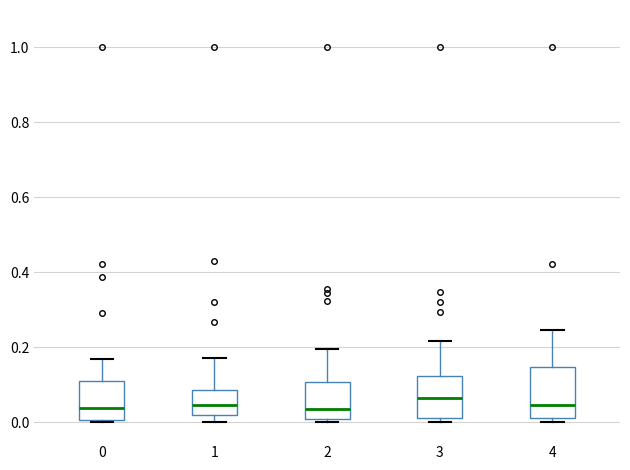

Reading left to right, read every box against the y-axis: the position of its median line, the range the box covers, and the ends of its whiskers. The values are not printed on the chart, so give them approximately, as read against the axis.

0: median 0.04, box 0.00 to 0.12, whiskers 0.00 (just below the box's lower edge) to 0.16
1: median 0.04, box 0.02 to 0.08, whiskers 0.00 to 0.18
2: median 0.04, box 0.00 to 0.10, whiskers 0.00 (just below the box's lower edge) to 0.20
3: median 0.06, box 0.02 to 0.12, whiskers 0.00 to 0.22
4: median 0.04, box 0.02 to 0.14, whiskers 0.00 to 0.24